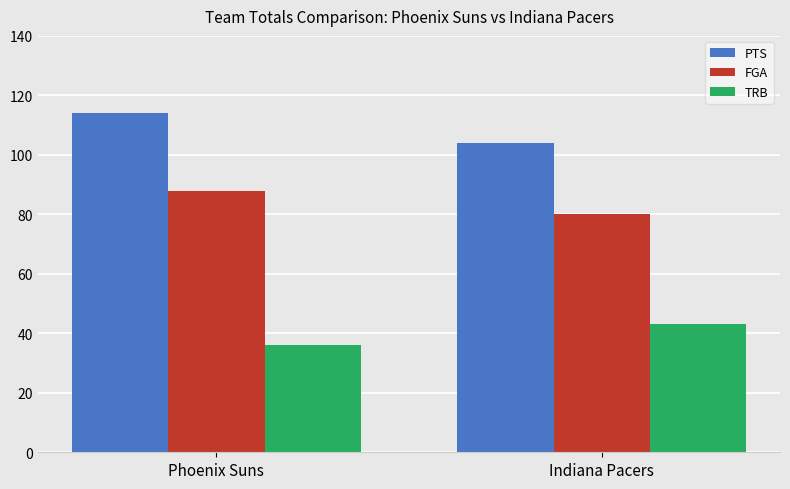

What is the spread (max minus min) of values at Phoenix Suns?

78